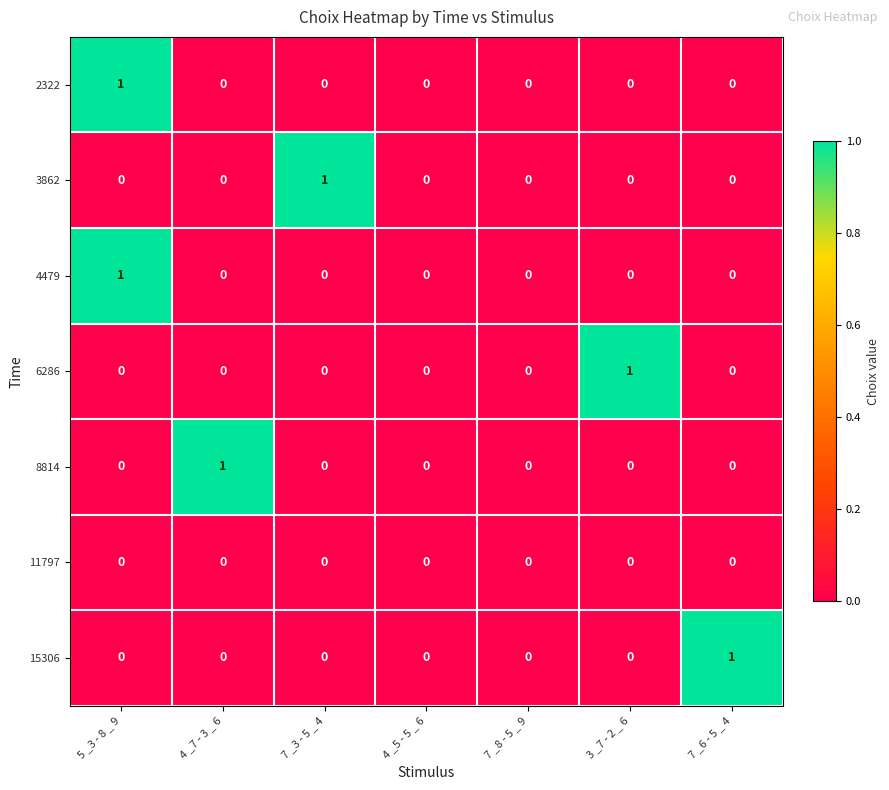

Which series changed the most between 7 _8 - 5 _ 9 and 7 _6 - 5 _ 4?

15306